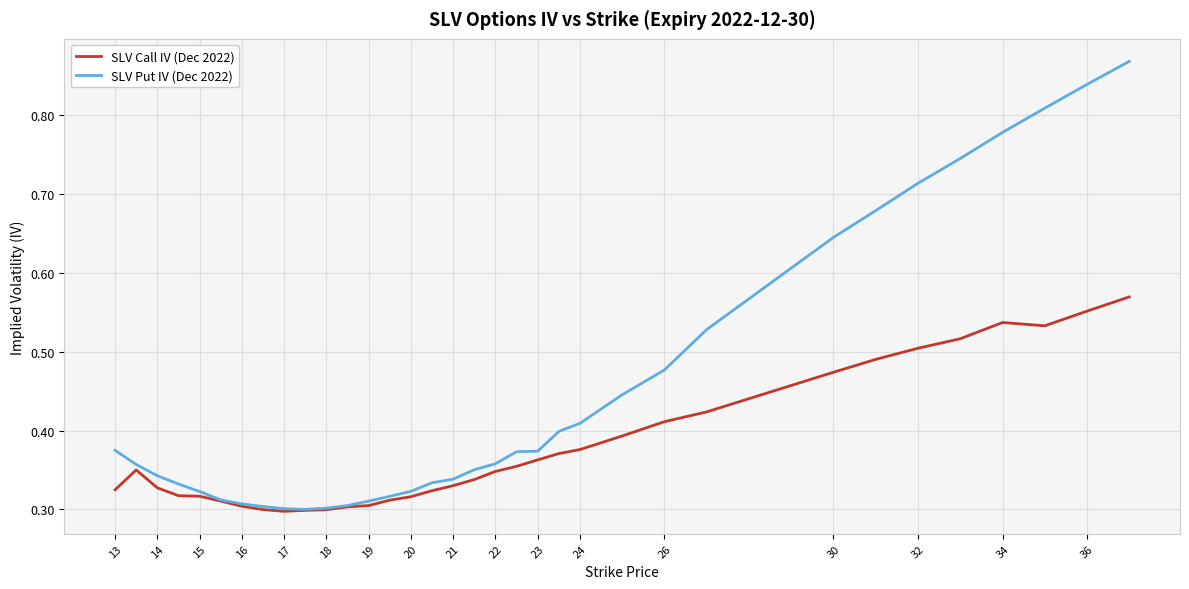

Which series has the largest total across all categories?

SLV Put IV (Dec 2022)